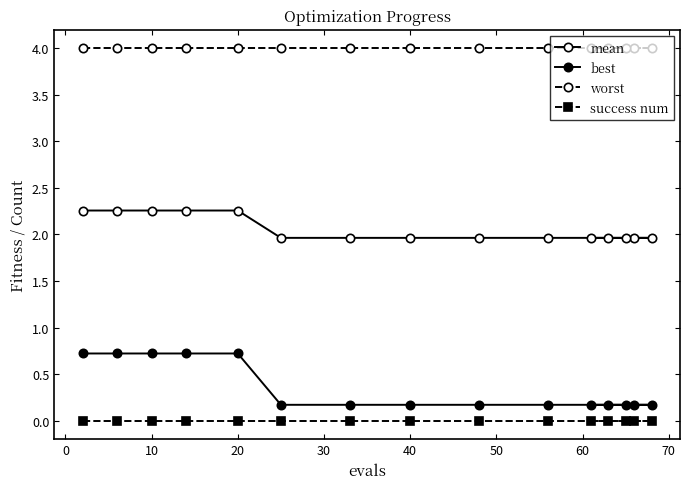

Is it true that best equals 0.2 at 50?

True